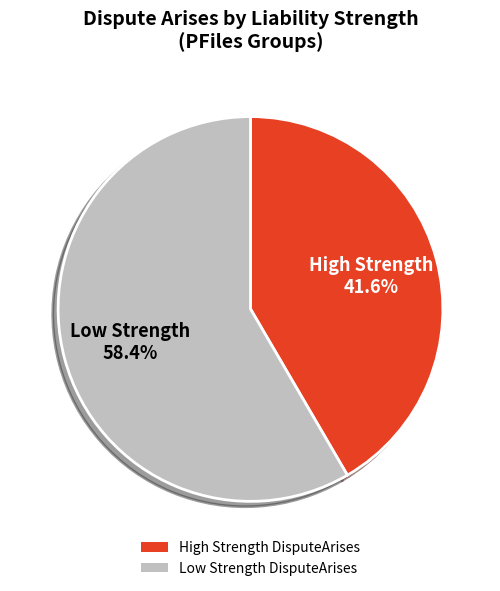

What is the ratio of the value at High Strength DisputeArises to the value at Low Strength DisputeArises?

0.7